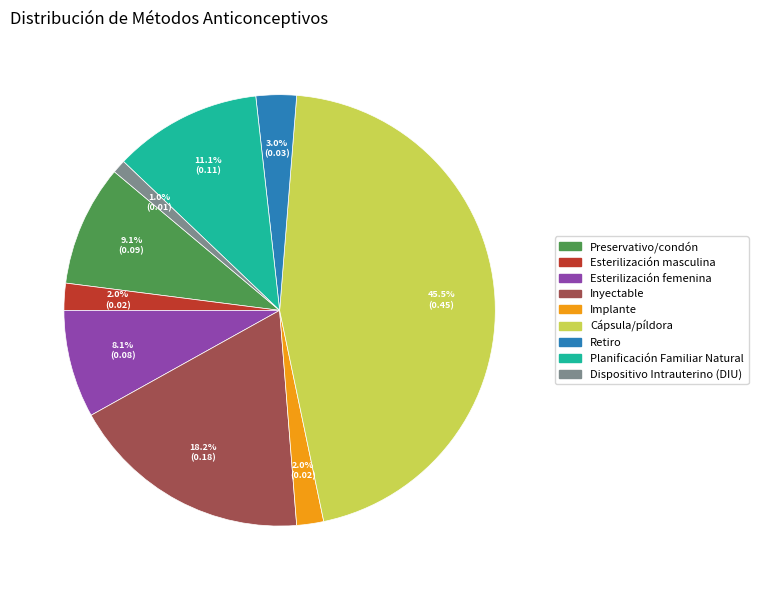

Is it true that Preservativo/condón is 18% of the pie?

False